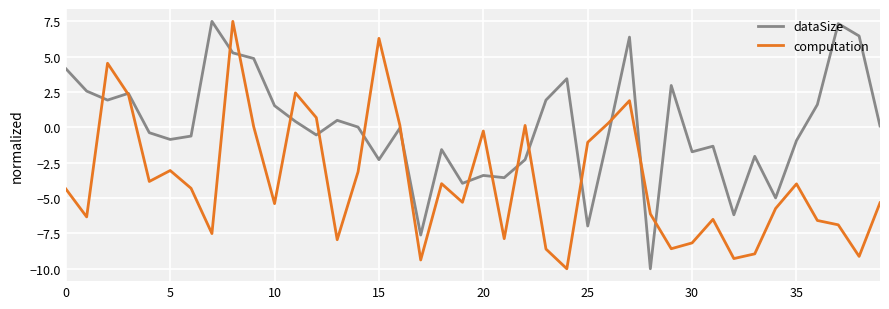

List the series in order of their overall mean, highest first.

dataSize, computation